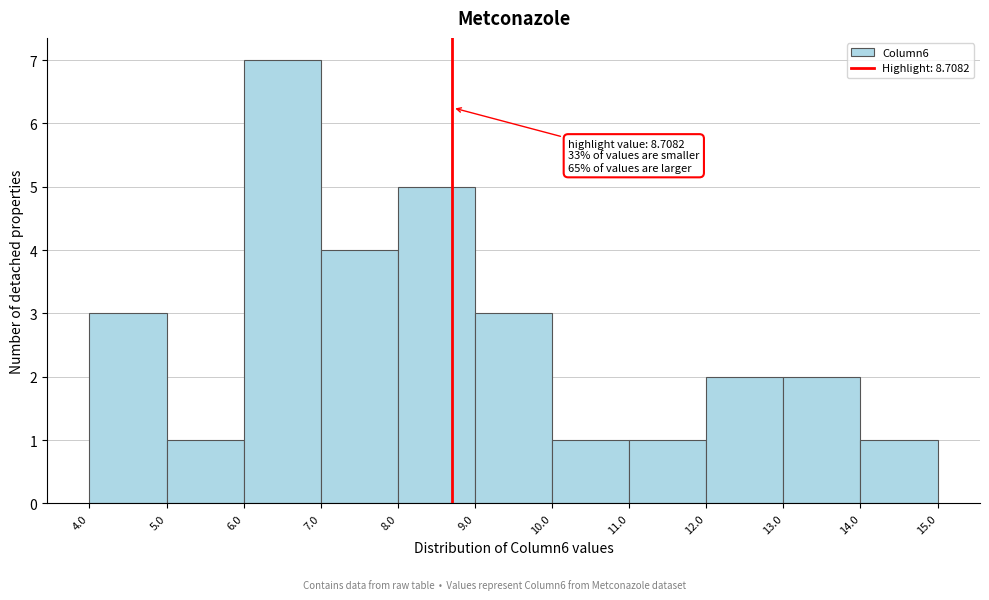

Over which range of the x-axis is the bar tallest?

6.0 to 7.0